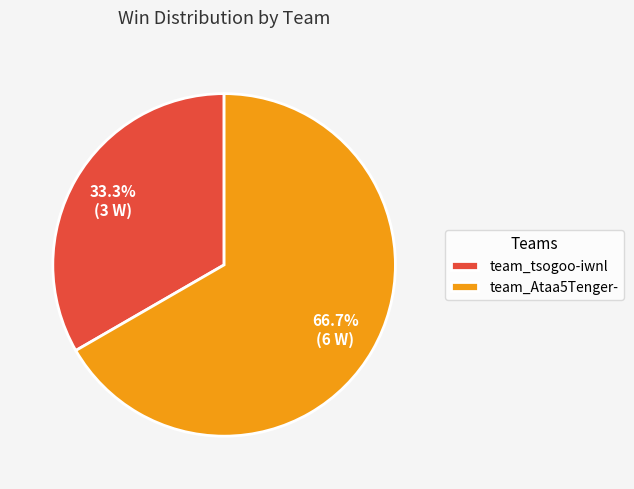

To the nearest percent, what percentage of the pie is team_Ataa5Tenger-?

67%